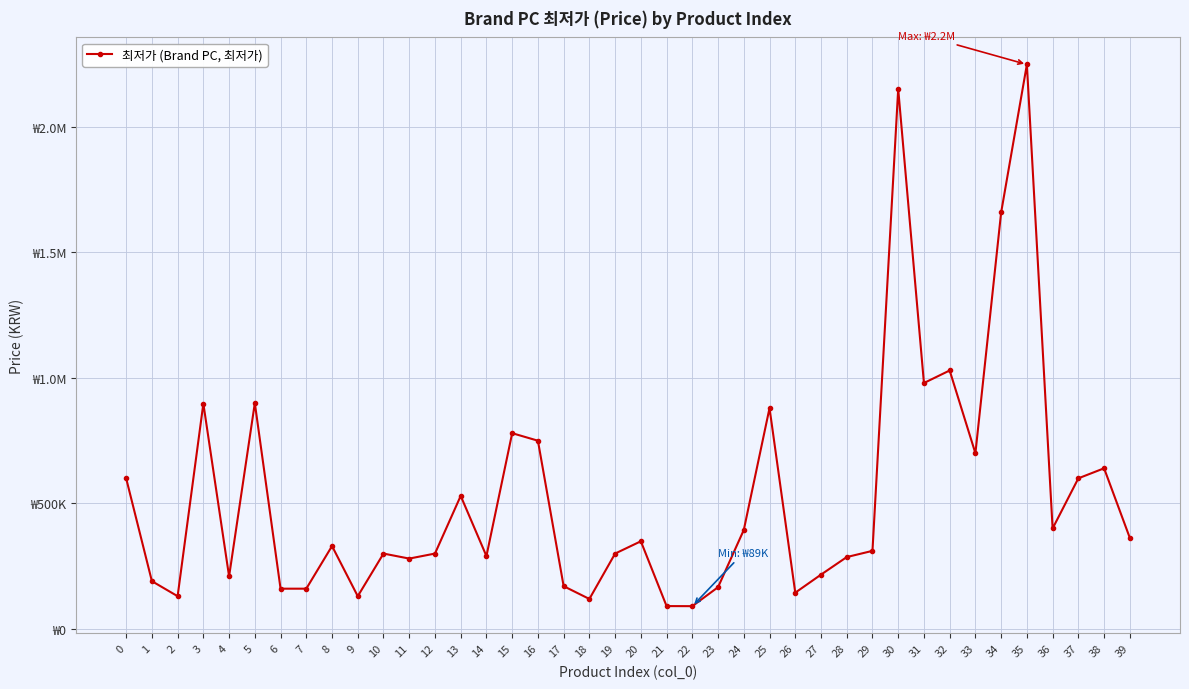

Is this an area chart (filled region under the line)?

No